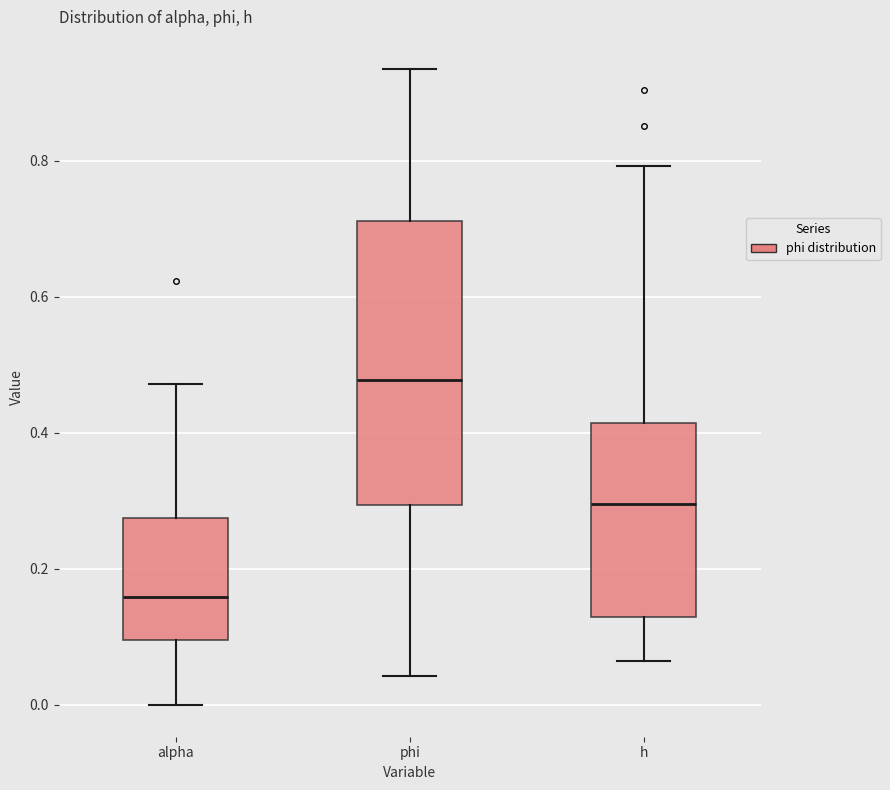

Which box is the tallest, from its lower edge to its upper edge?

phi